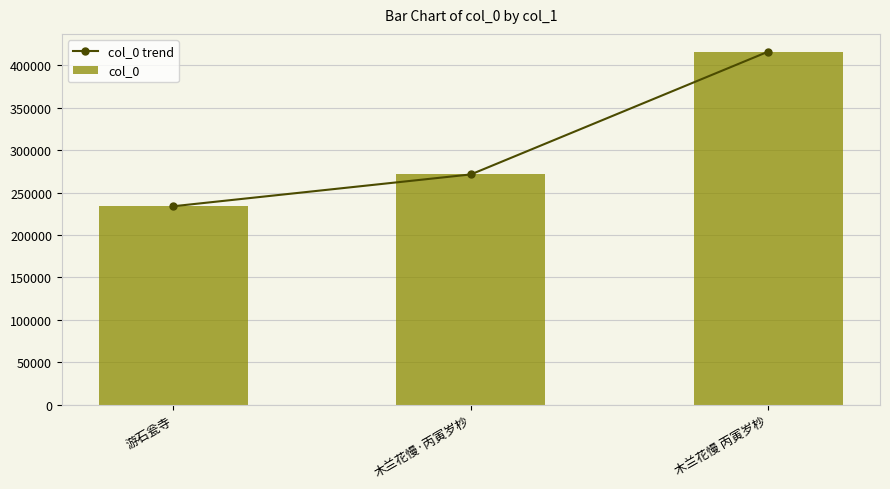

At 木兰花慢 丙寅岁杪, list the series in order from largest to smallest.

col_0 trend, col_0